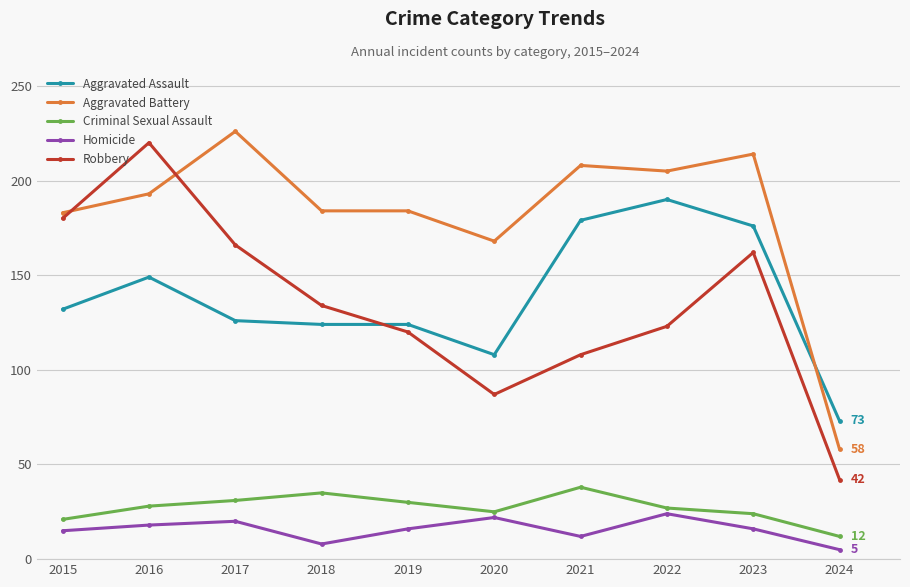

What is the value of the Aggravated Assault point at the 4th from the left?

124